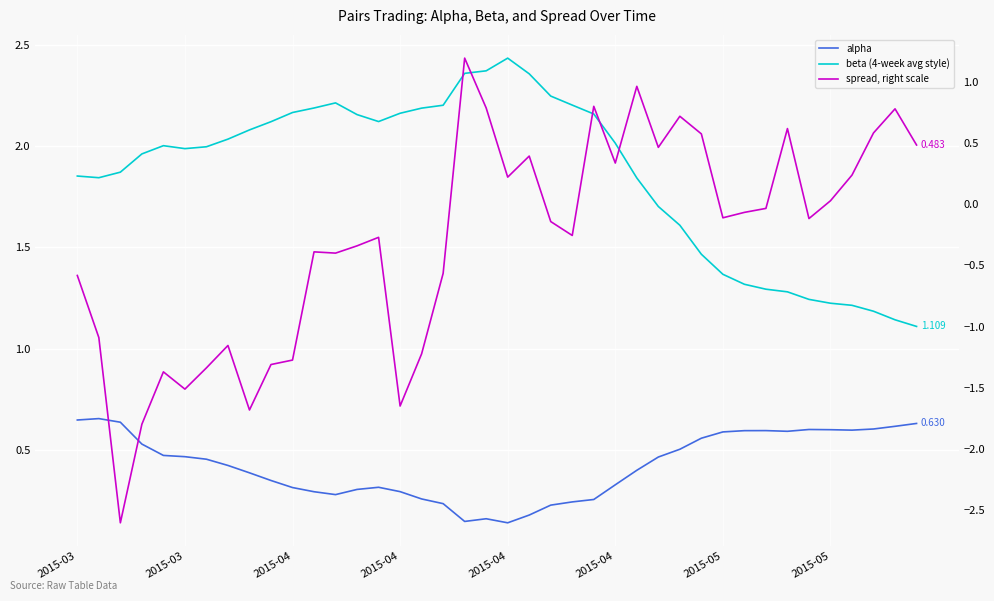

How many interior local valleys does the spread, right scale series have?

11